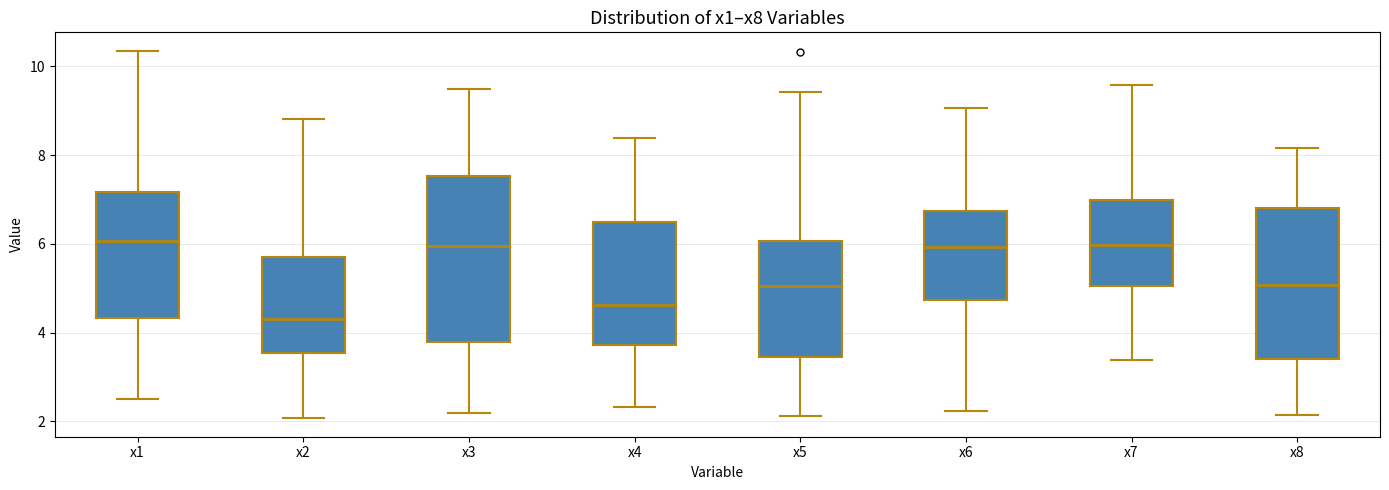

Which box is the tallest, from its lower edge to its upper edge?

x3